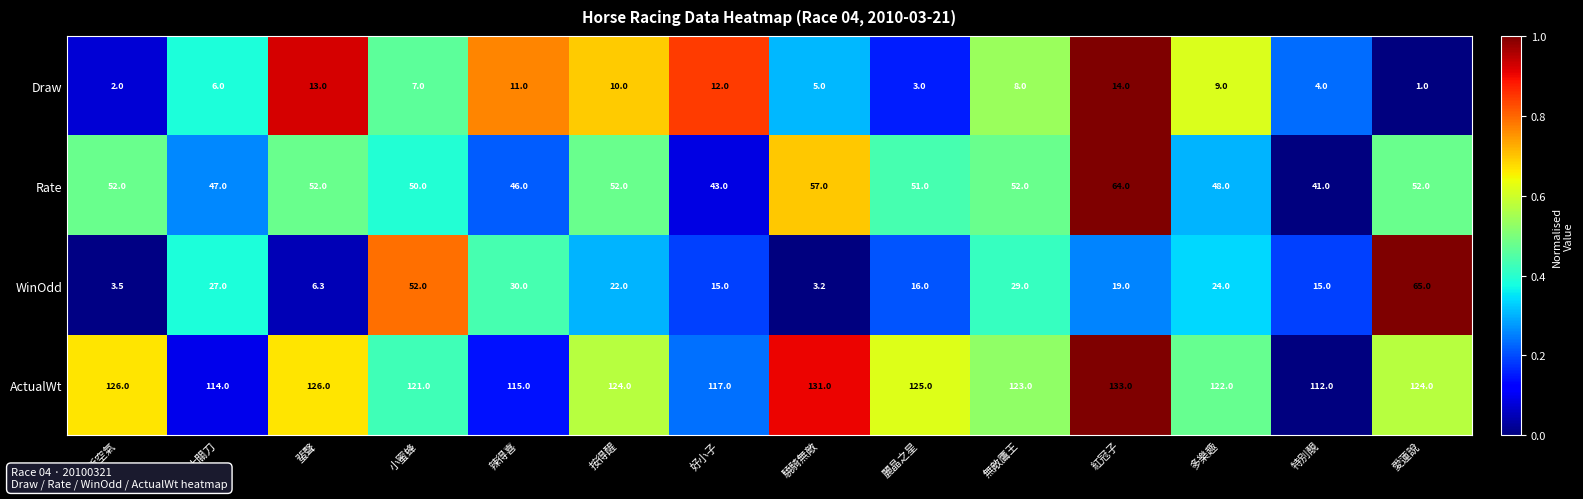

Which series has the largest range (max minus min)?

WinOdd